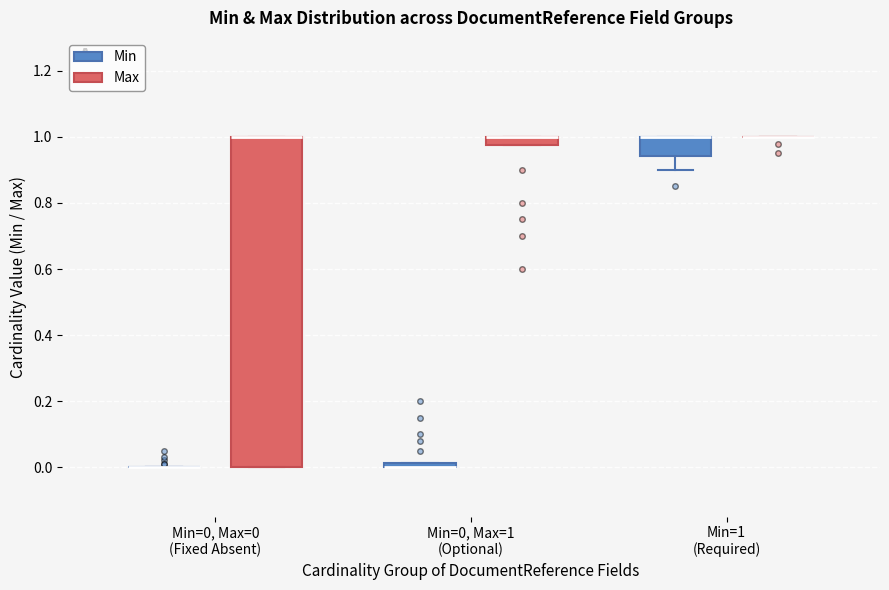

Which box is the tallest, from its lower edge to its upper edge?

Min=0, Max=0 (Fixed Absent) (Max)